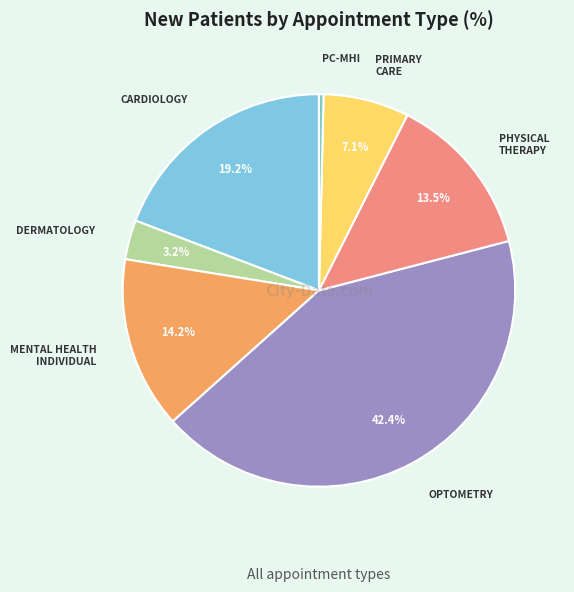

How many segments does this pie chart have?

7